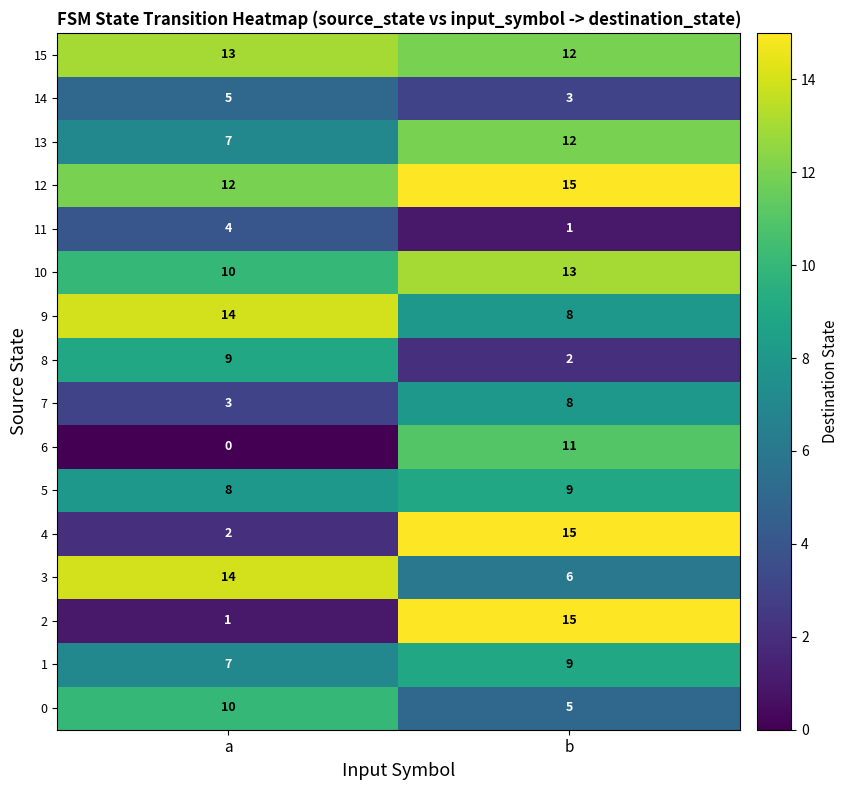

Read the 3 value at a.

14